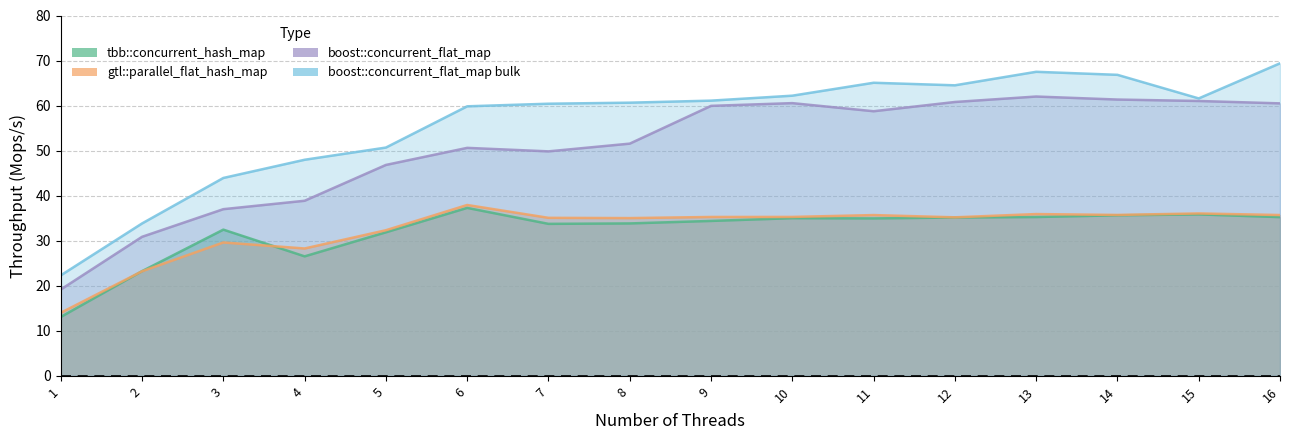

What is the difference between the gtl::parallel_flat_hash_map values at 6 and 9?

2.7